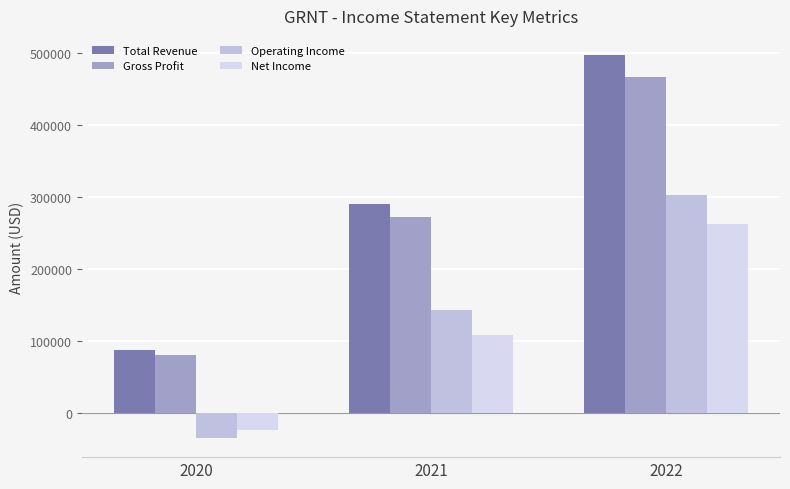

What is the spread (max minus min) of values at 2020?

122200